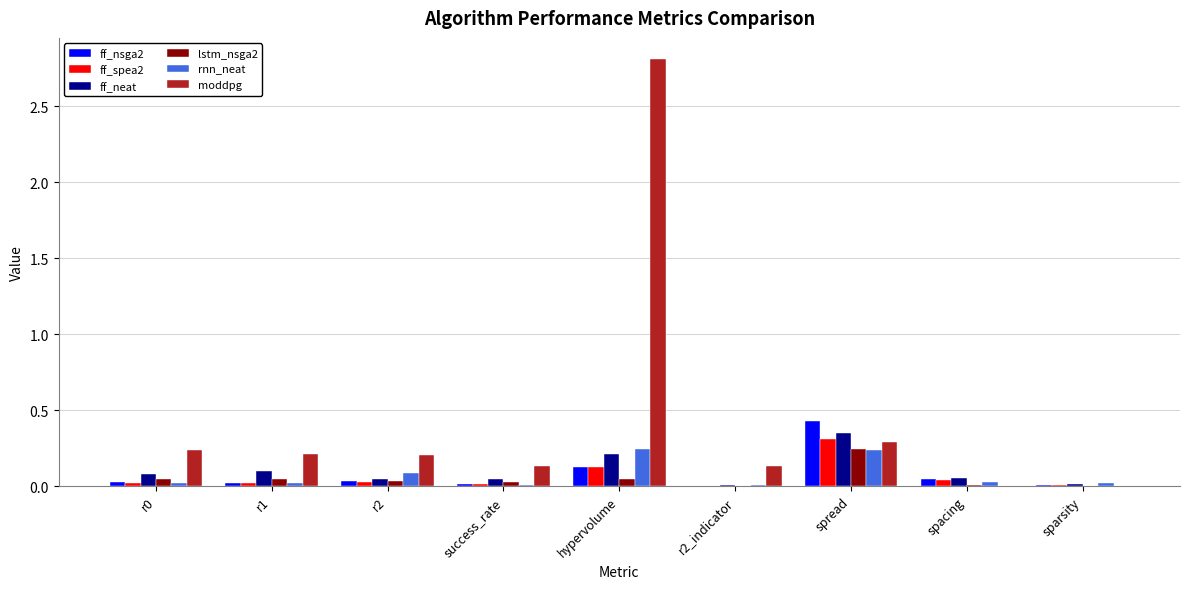

At which label does moddpg reach its peak?

hypervolume